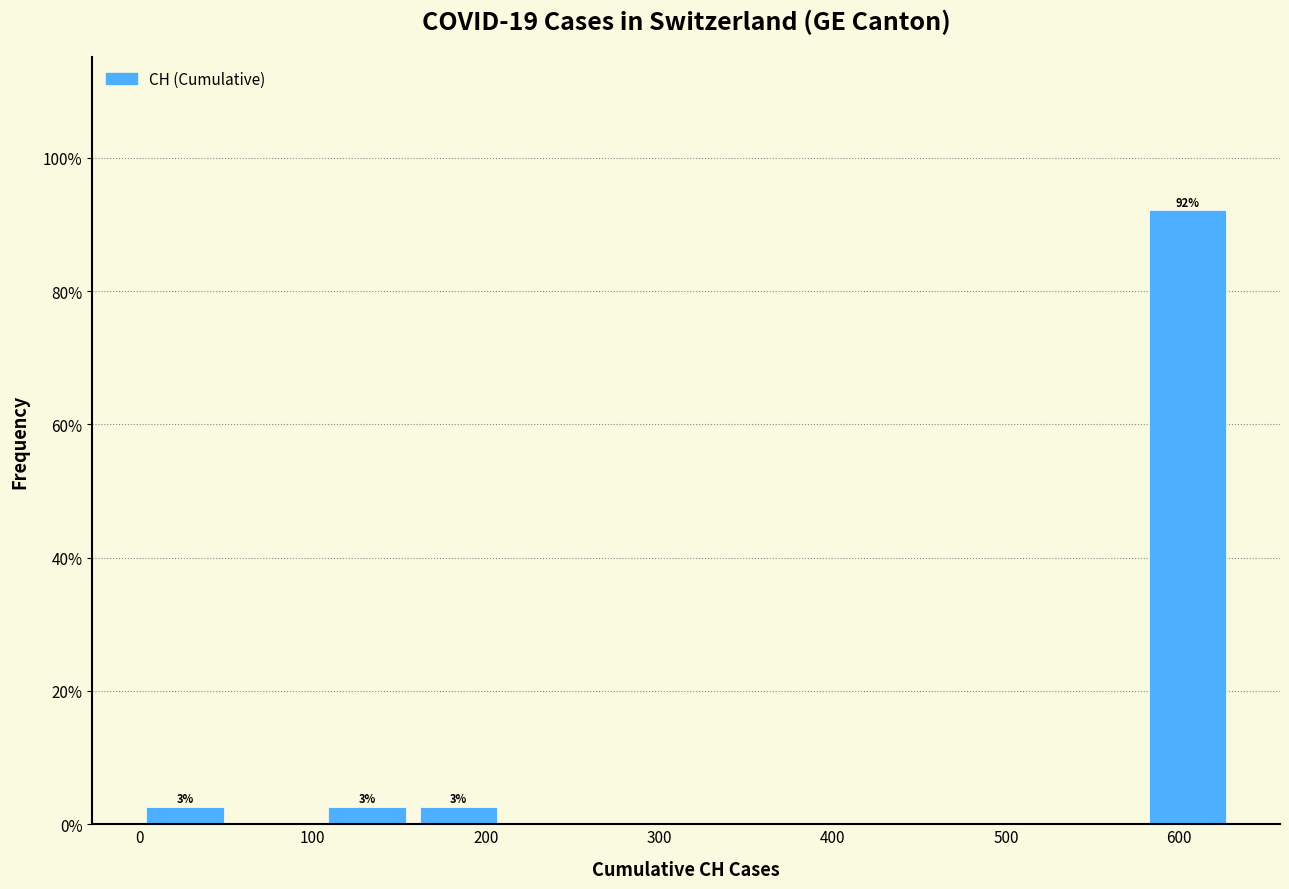

Over which range of the x-axis is the bar tallest?

580 to 630